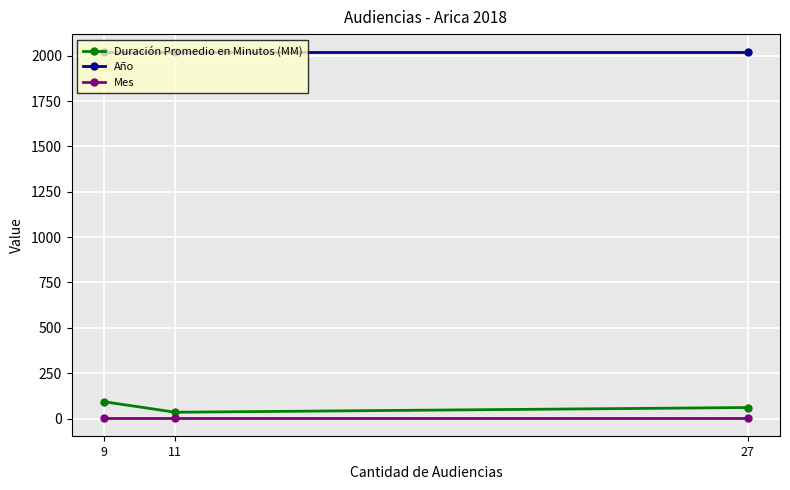

What is the average value of the Año series?

2018